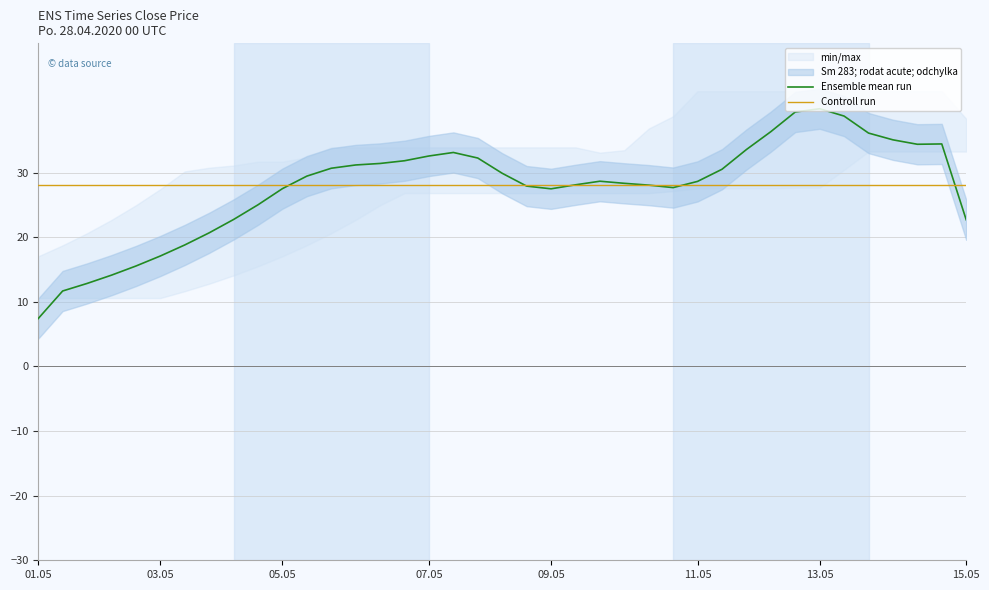

True or false: Controll run has a value of 28.1 at 15.05.

True